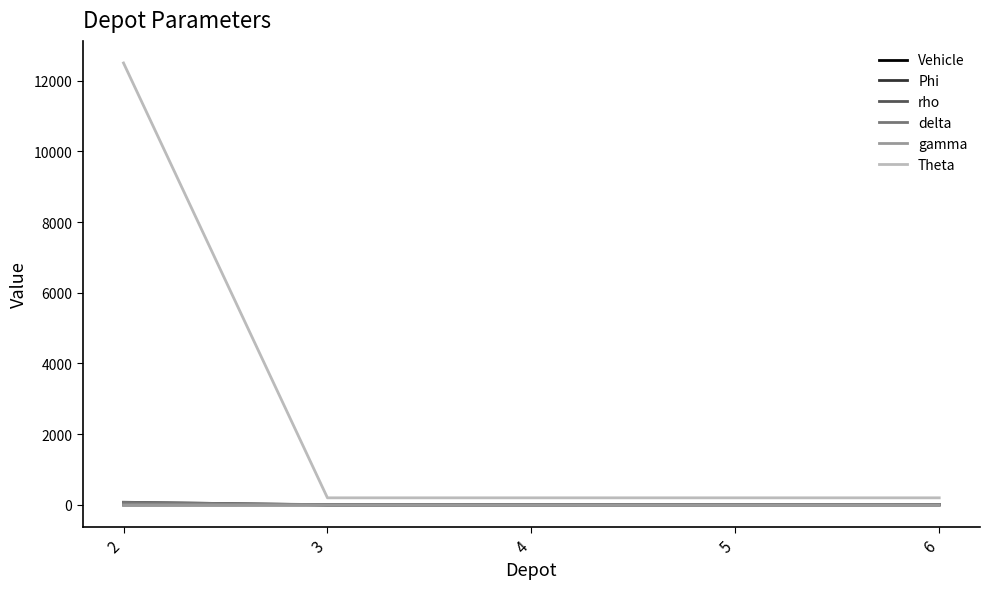

Which series has the widest spread of values?

Theta